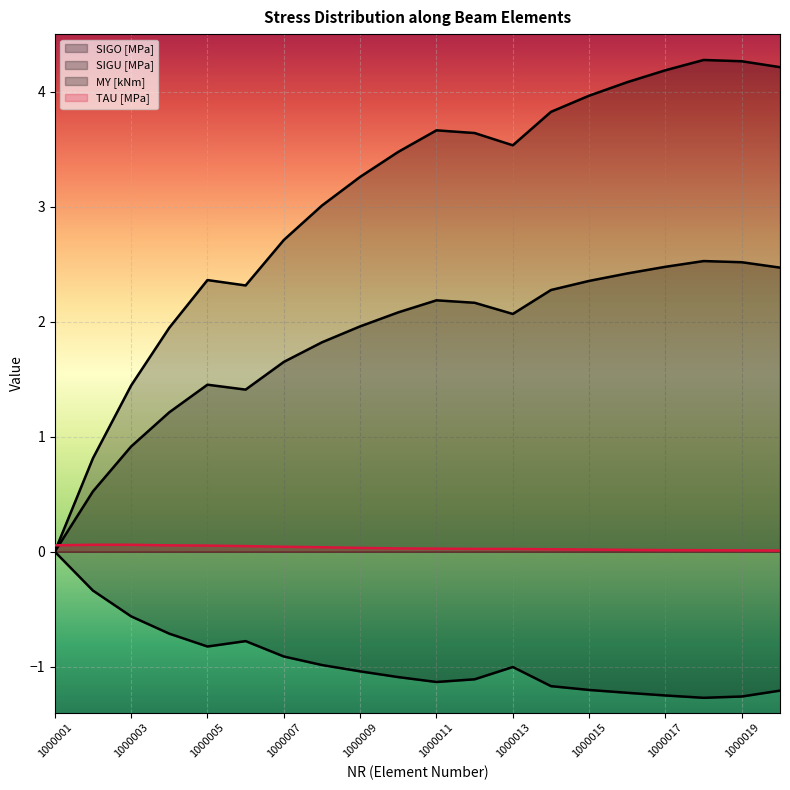

What are all the series names shown in the legend?

SIGO [MPa], SIGU [MPa], MY [kNm], TAU [MPa]